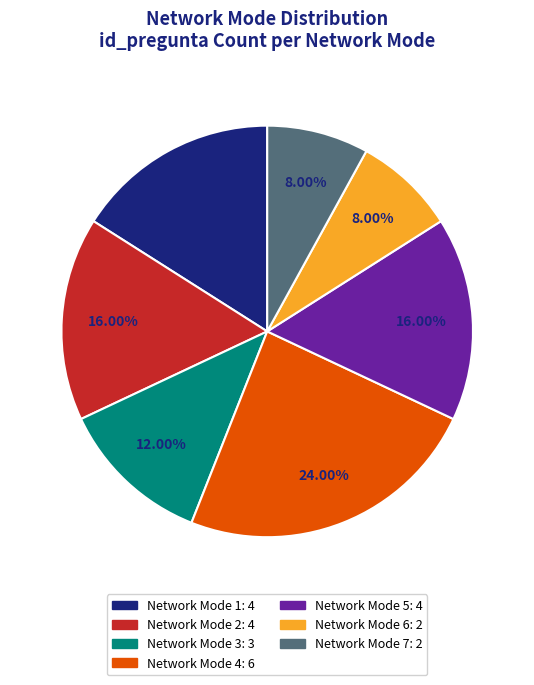

What is the ratio of the value at Network Mode 2 to the value at Network Mode 3?

1.3